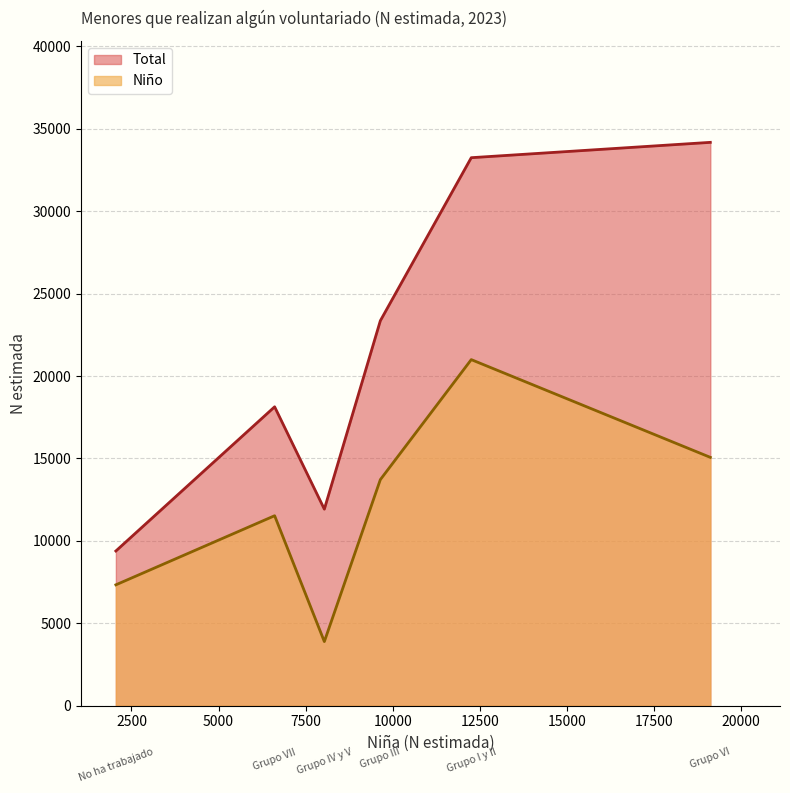

Reading left to right, list all the values displayed in this chart.

Niño: Grupo I y II=20996	Grupo III=13712	Grupo IV y V=3884	Grupo VI=15065	Grupo VII=11523	No ha trabajado=7329
Total: Grupo I y II=33250	Grupo III=23355	Grupo IV y V=11921	Grupo VI=34181	Grupo VII=18133	No ha trabajado=9382